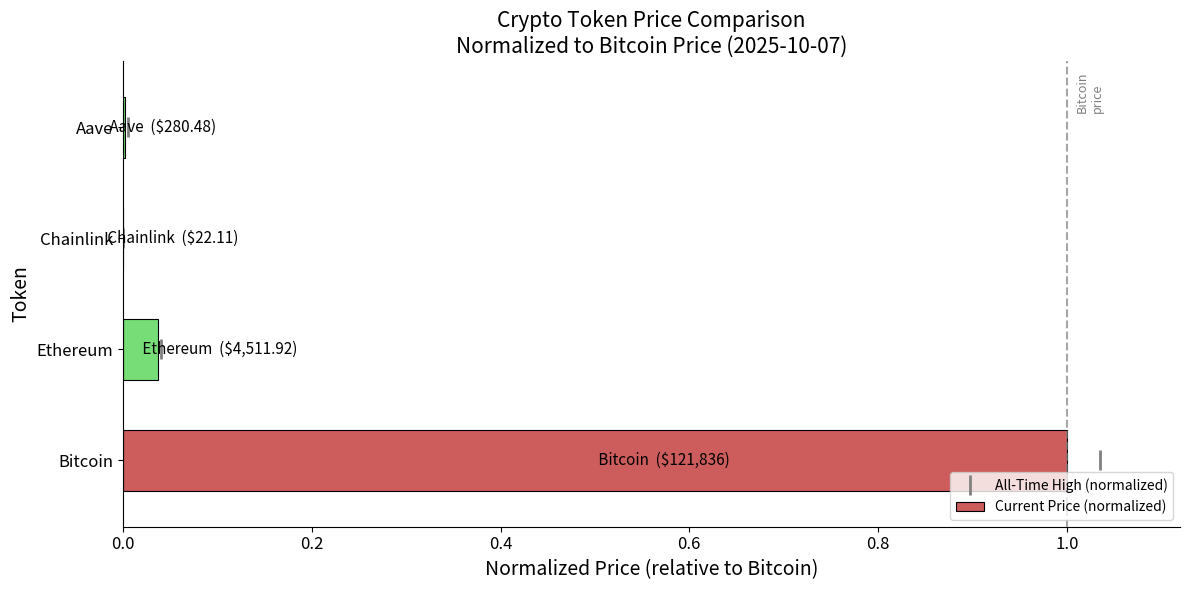

Are the bars grouped side by side (vs. stacked)?

Yes